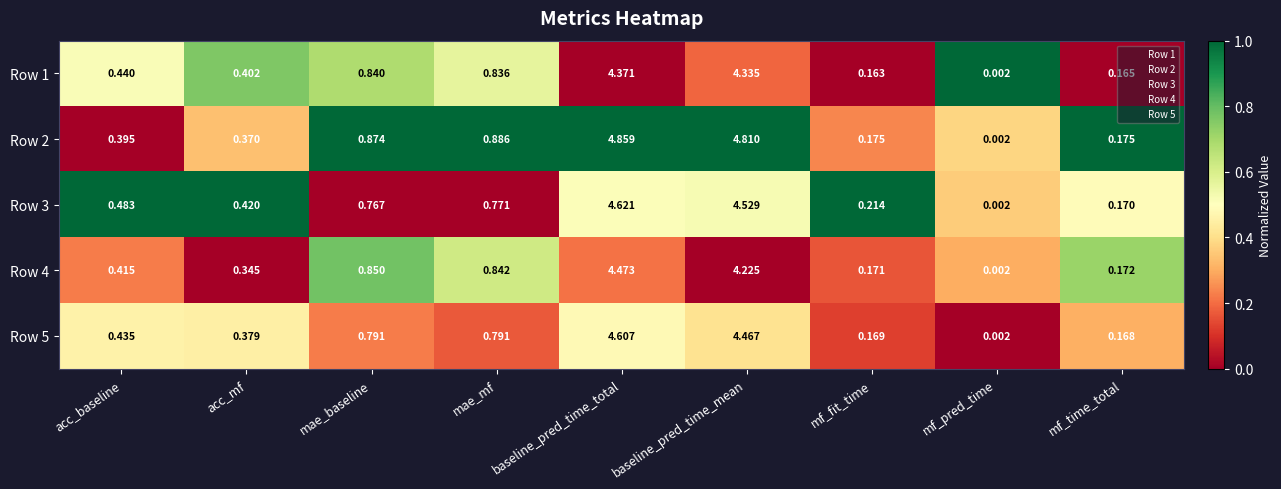

How many distinct data groups are displayed?

5